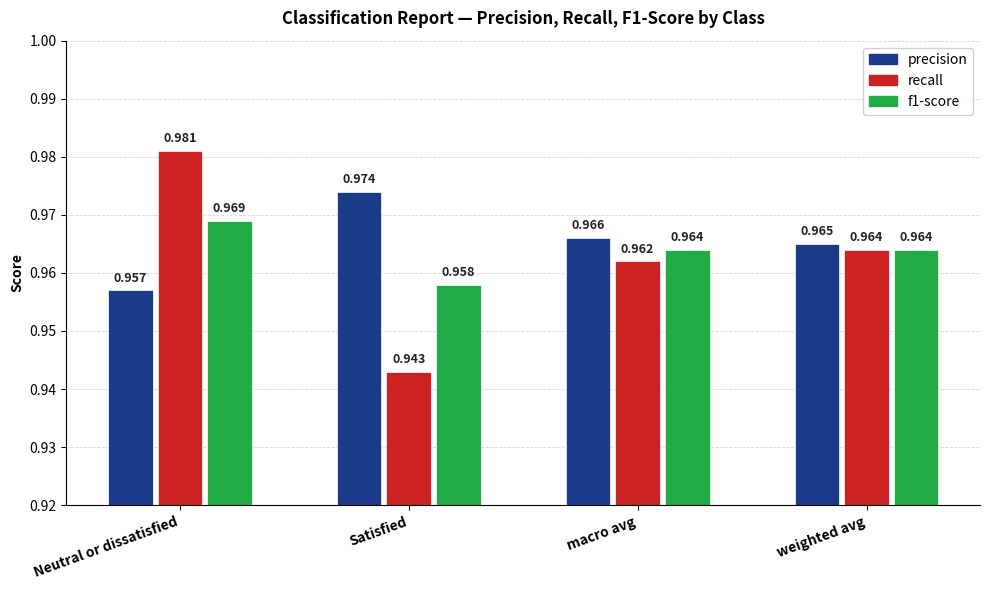

Which series has the widest spread of values?

recall